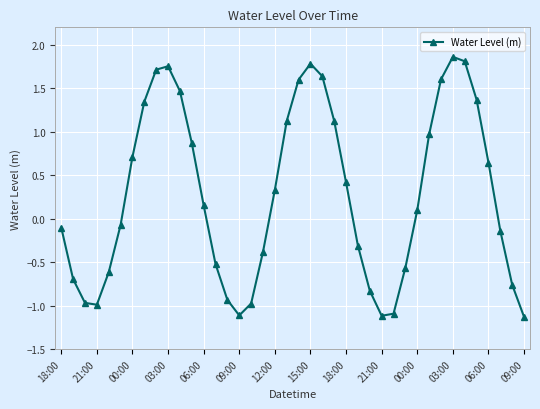

True or false: there are more than 1 points higher than both neighbors.

True